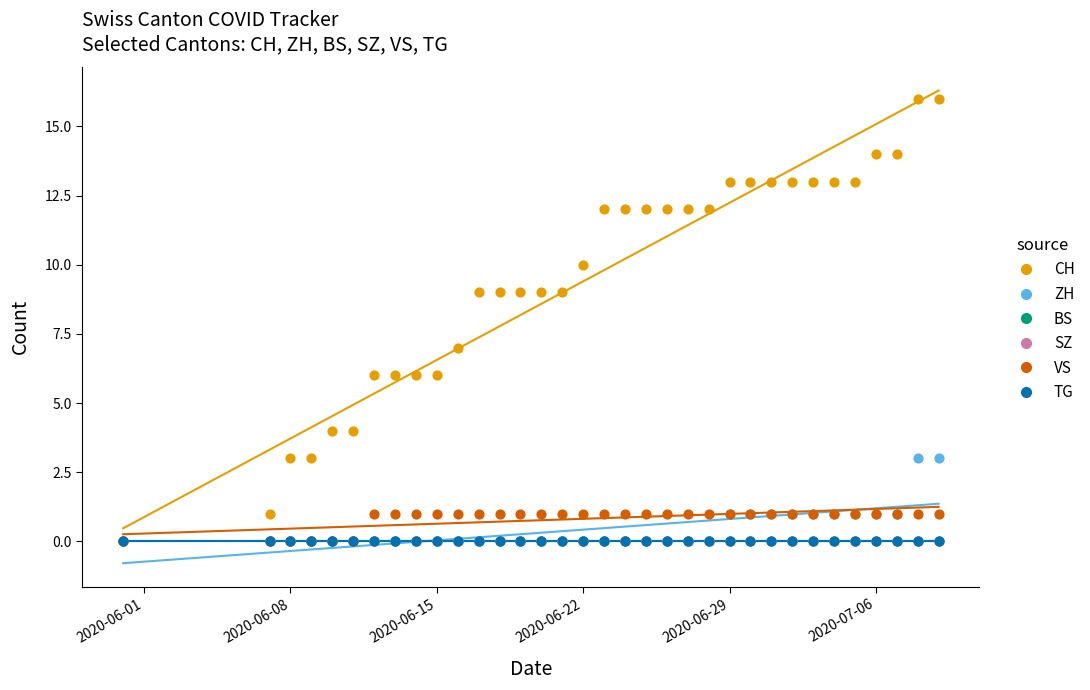

Which series reaches the minimum Y coordinate?

CH